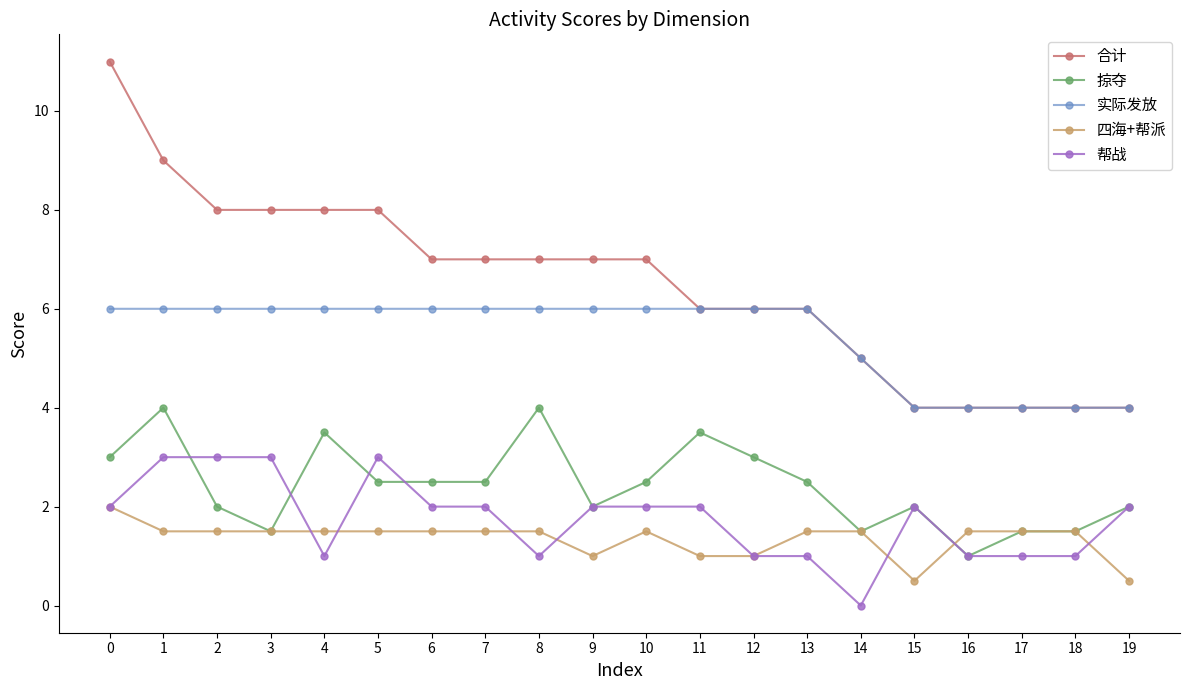

True or false: 掠夺 has more than 0 points higher than both neighbors.

True